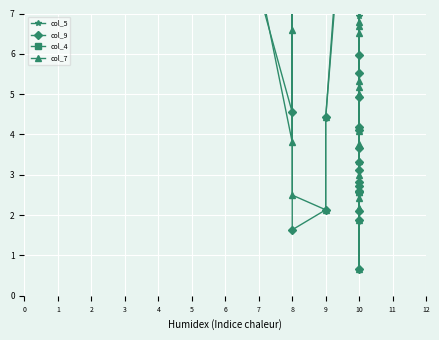

True or false: col_5 and col_7 cross at least once.

False